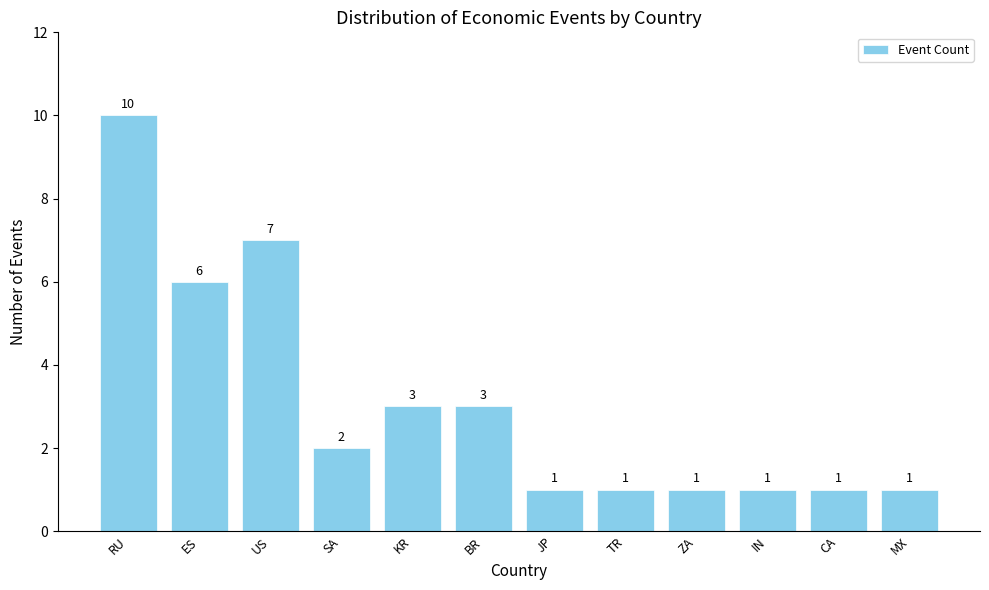

The value at MX is 1. True or false?

True